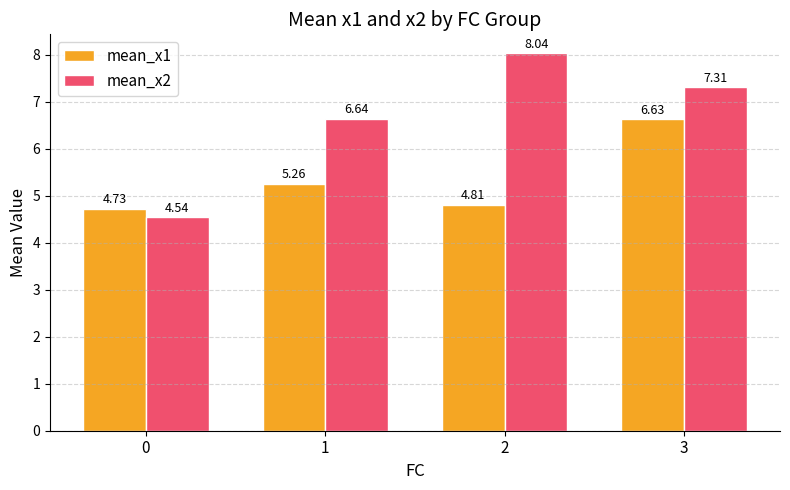

Which series has the largest range (max minus min)?

mean_x2